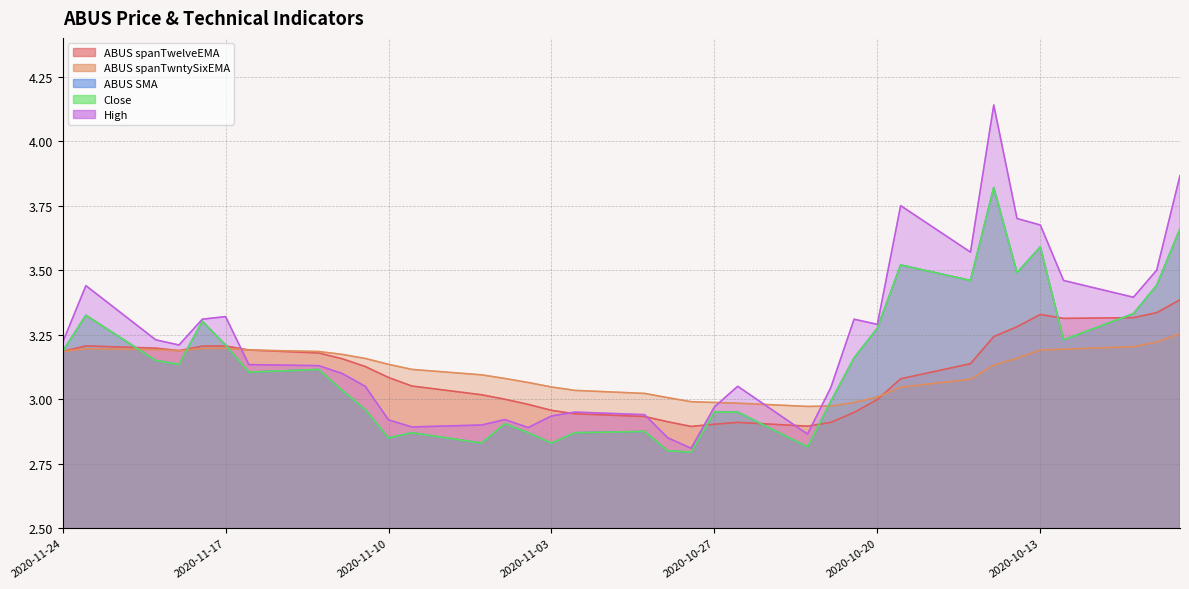

True or false: ABUS spanTwelveEMA has a value of 5.1 at 2020-11-19.

False